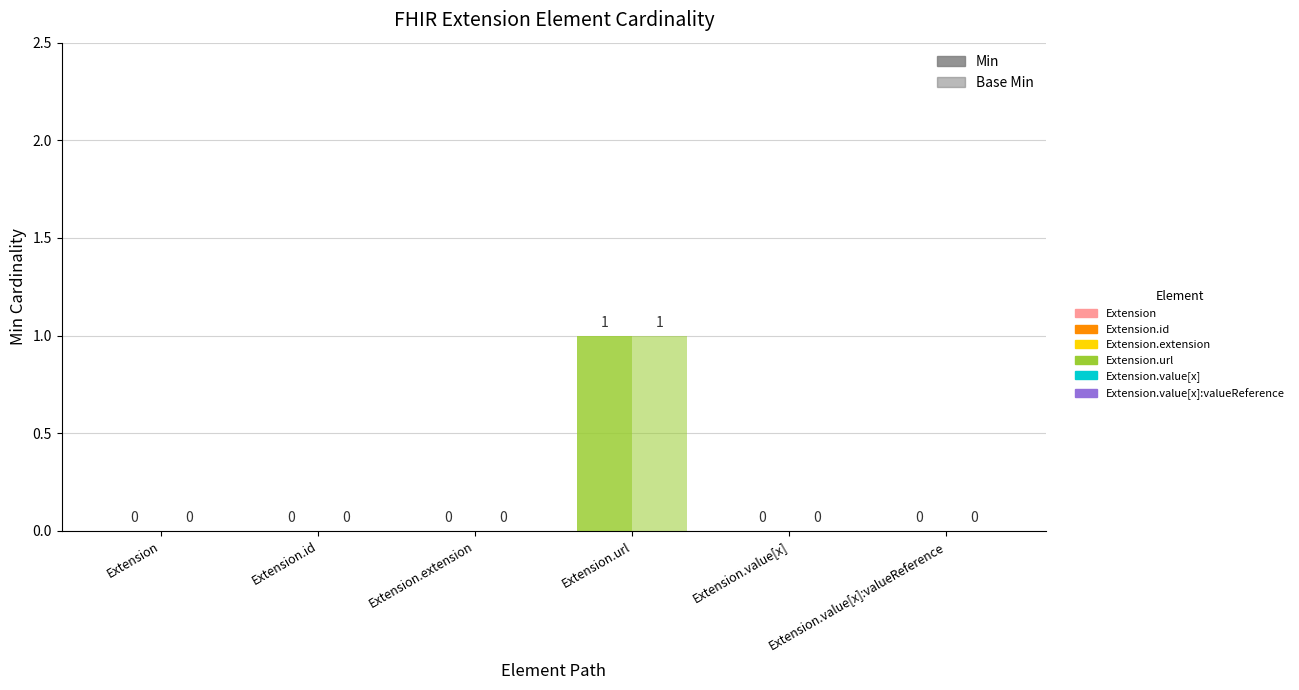

Are the bars grouped side by side (vs. stacked)?

Yes